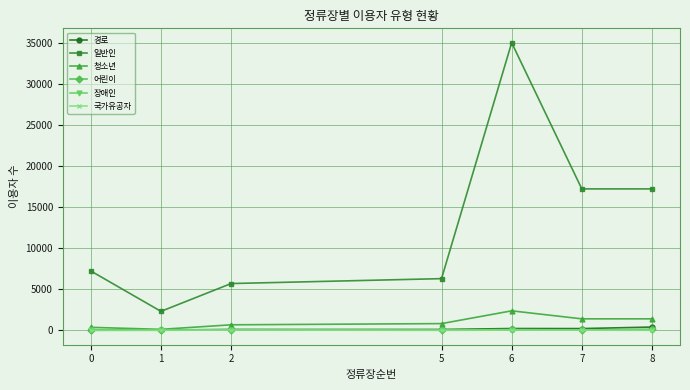

True or false: 청소년 has more than 0 points higher than both neighbors.

True